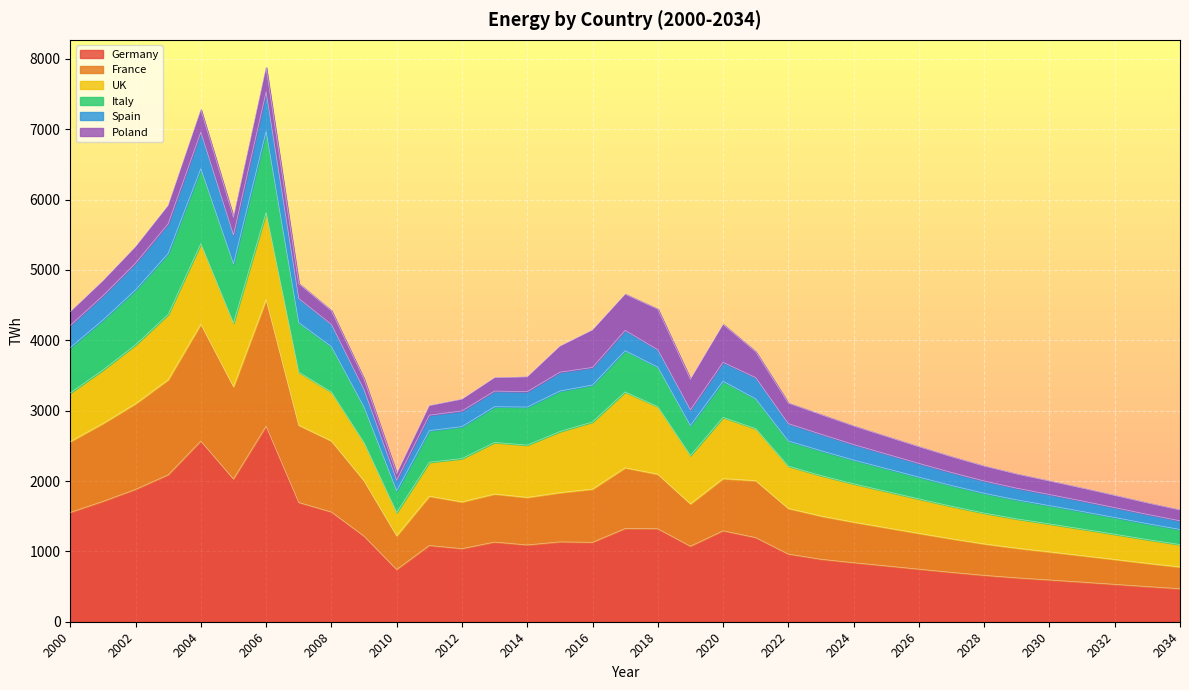

Is it true that Germany equals 1559.5 at 2008?

True